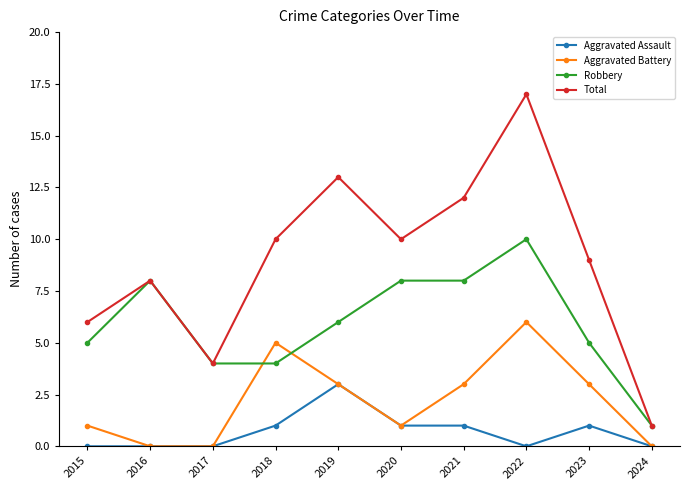

Does the chart display data point markers on the line(s)?

Yes